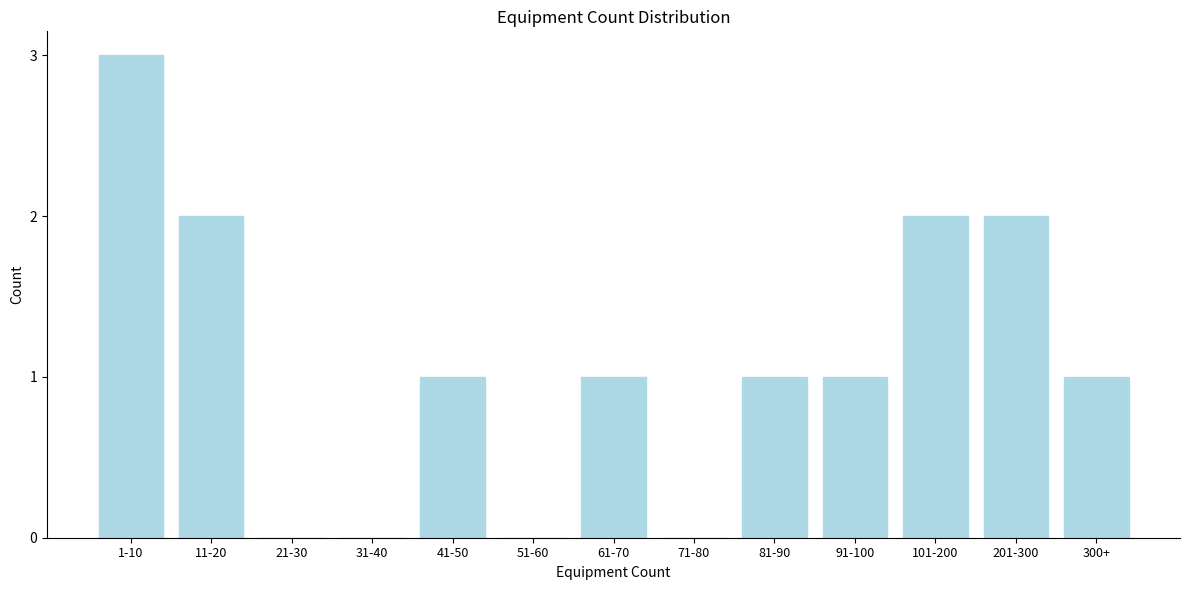

Reading left to right, what are all the values shown in this chart?

1-10=3	11-20=2	21-30=0	31-40=0	41-50=1	51-60=0	61-70=1	71-80=0	81-90=1	91-100=1	101-200=2	201-300=2	300+=1